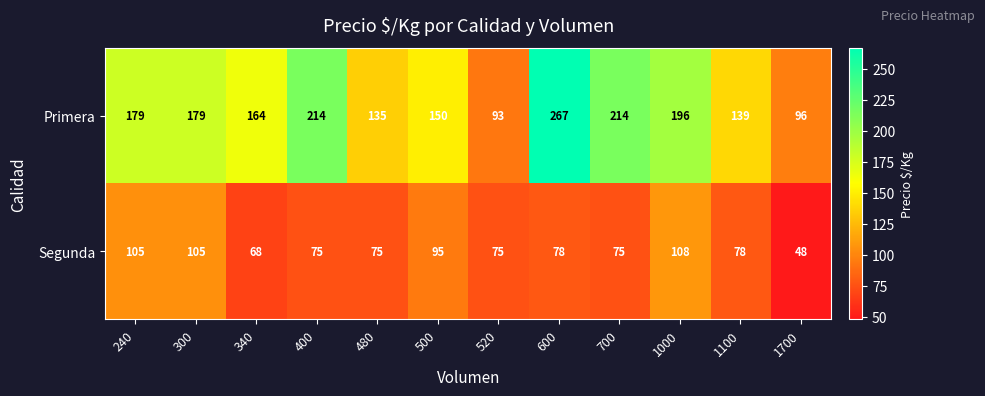

What is the difference between the maximum and second lowest values in the Primera series?

171